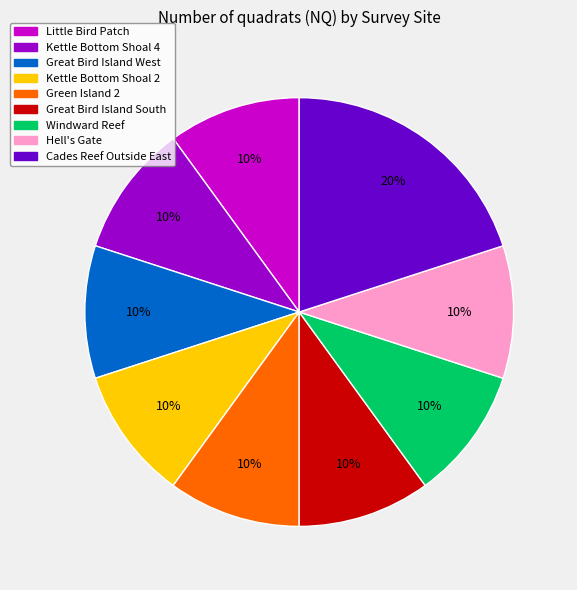

Approximately how many times larger is the value at Green Island 2 compared to Great Bird Island West?

1.0